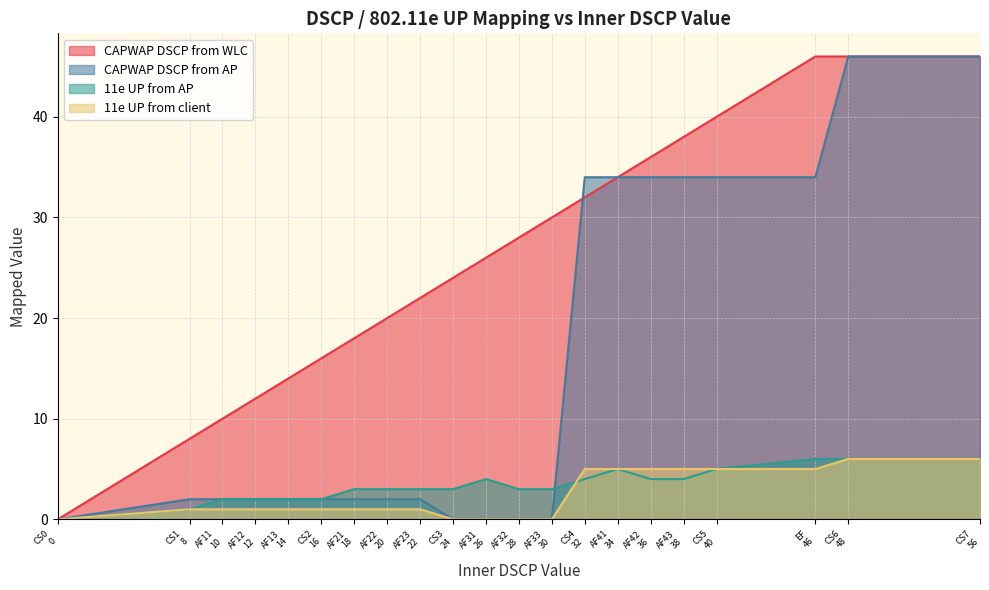

What is the maximum value shown in the chart?

46